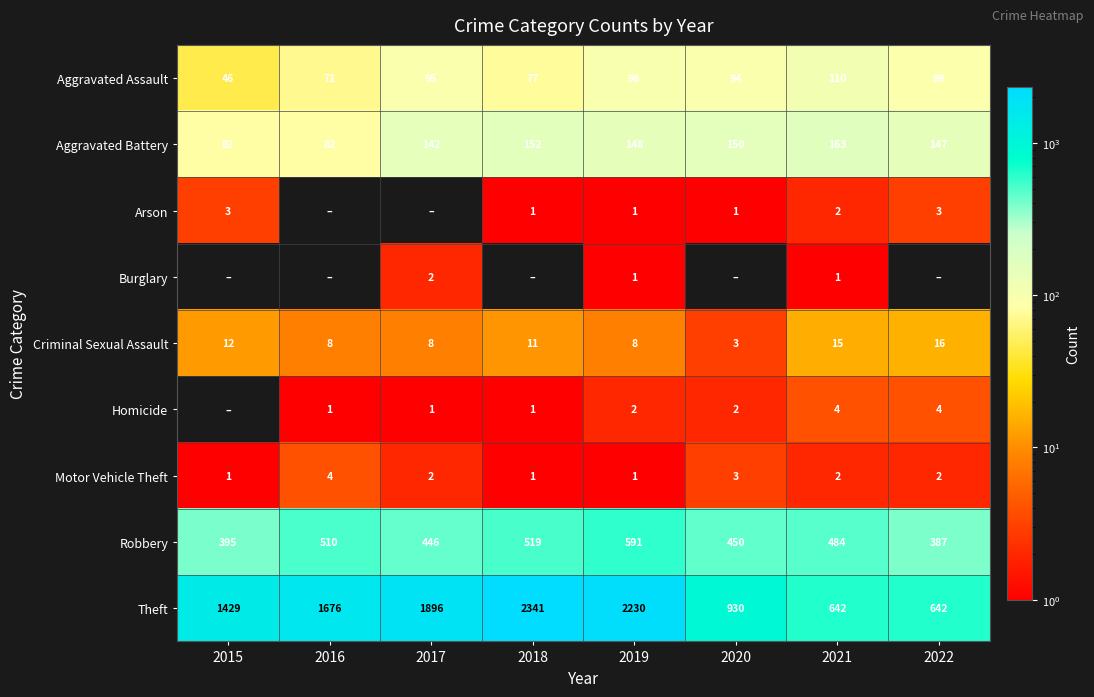

What is the lowest value of the Aggravated Assault series?

46